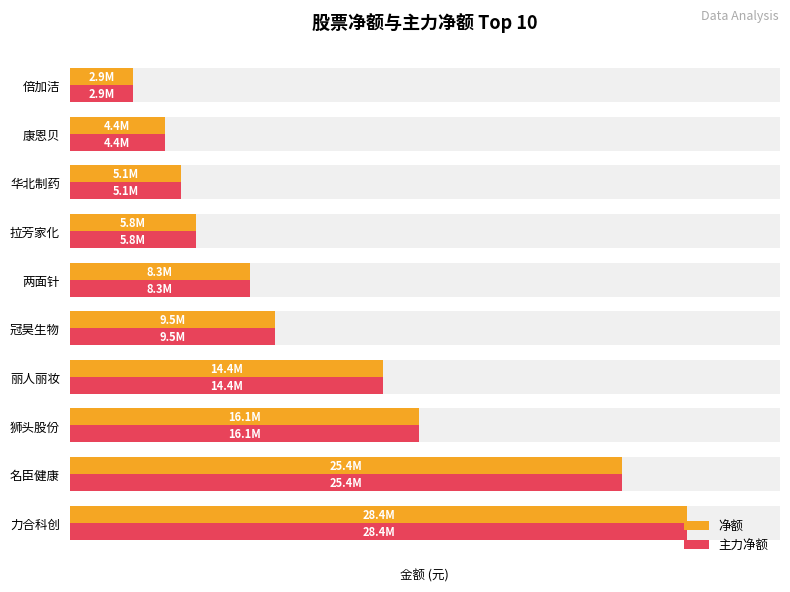

Reading right to left, transcribe all the data shown in this chart.

净额: 2920954	4369642	5137514	5832201	8290179	9455316	14436309	16094782	25437433	28424896
主力净额: 2920954	4369642	5137514	5832201	8290179	9455316	14436309	16094782	25437433	28424896